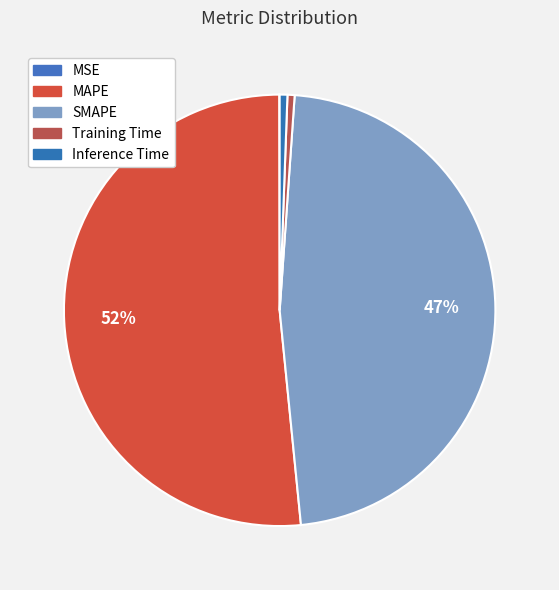

What percentage is the Training Time slice, to the nearest percent?

1%